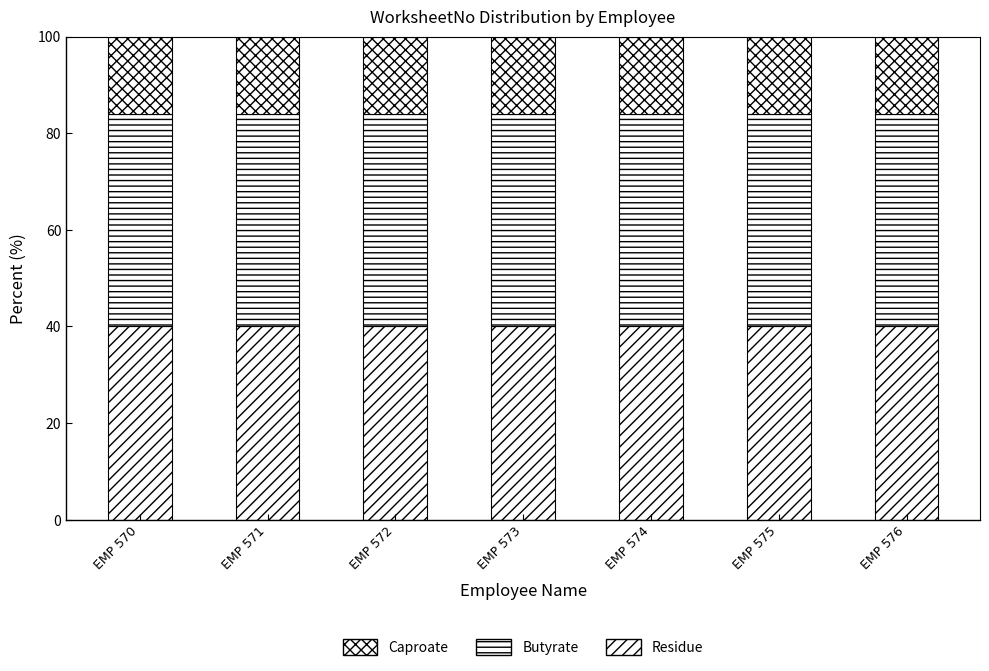

Does the chart contain stacked bars?

Yes